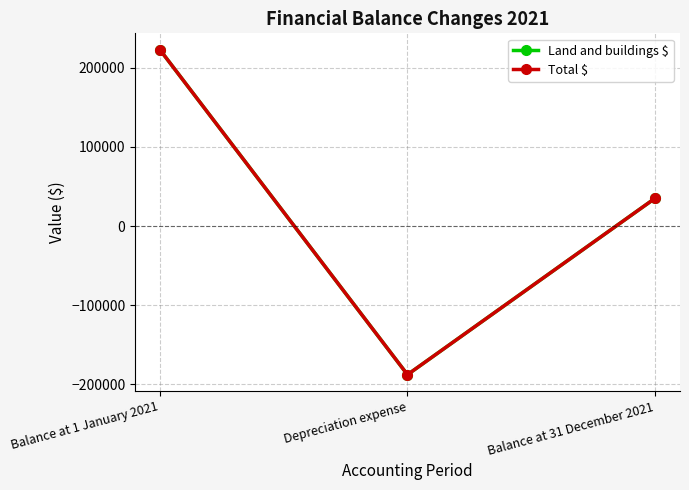

Which category has the highest value across all series?

Balance at 1 January 2021